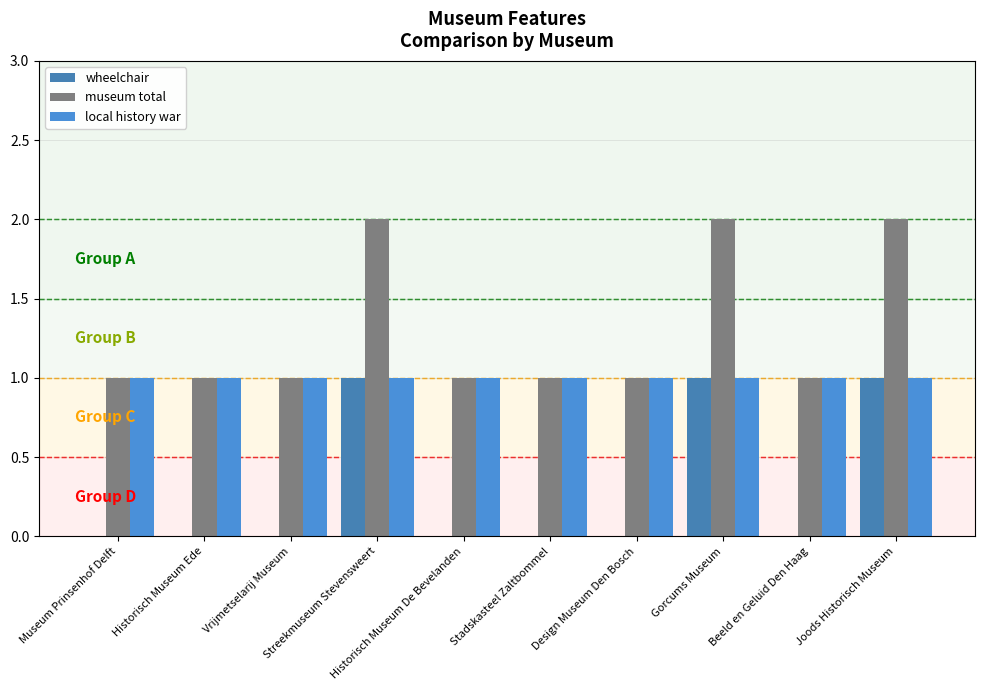

List the series in order of their overall mean, highest first.

museum total, local history war, wheelchair